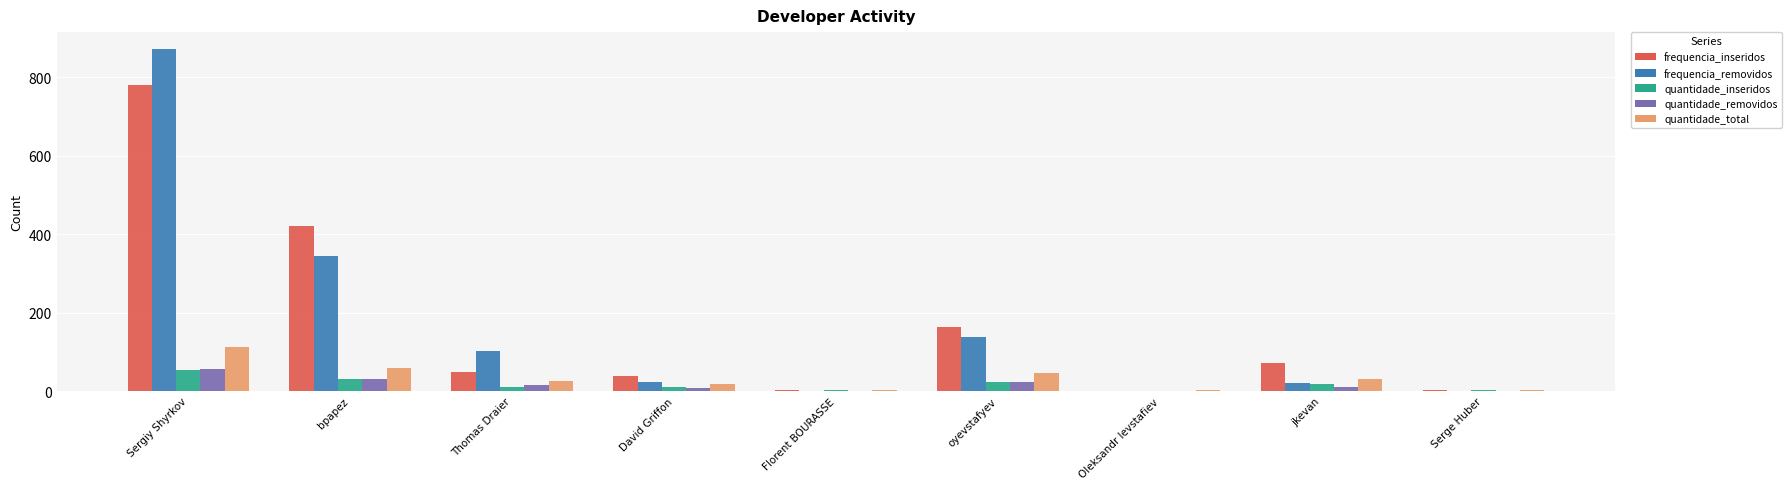

Which category has the highest value across all series?

Sergiy Shyrkov